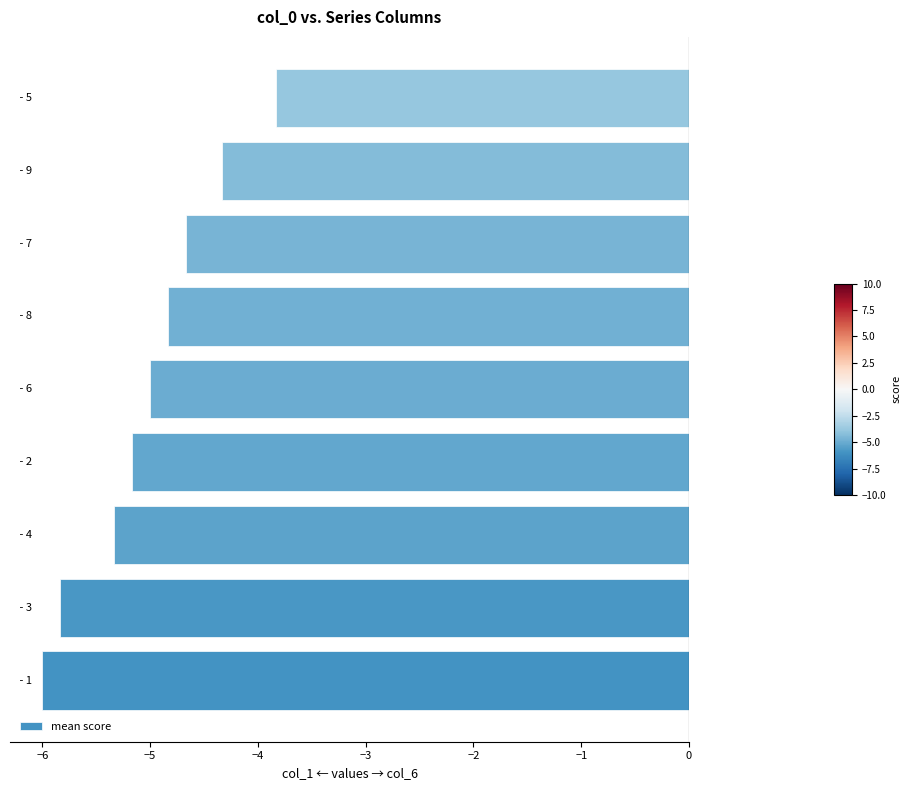

What is the maximum value shown in the chart?

-3.8